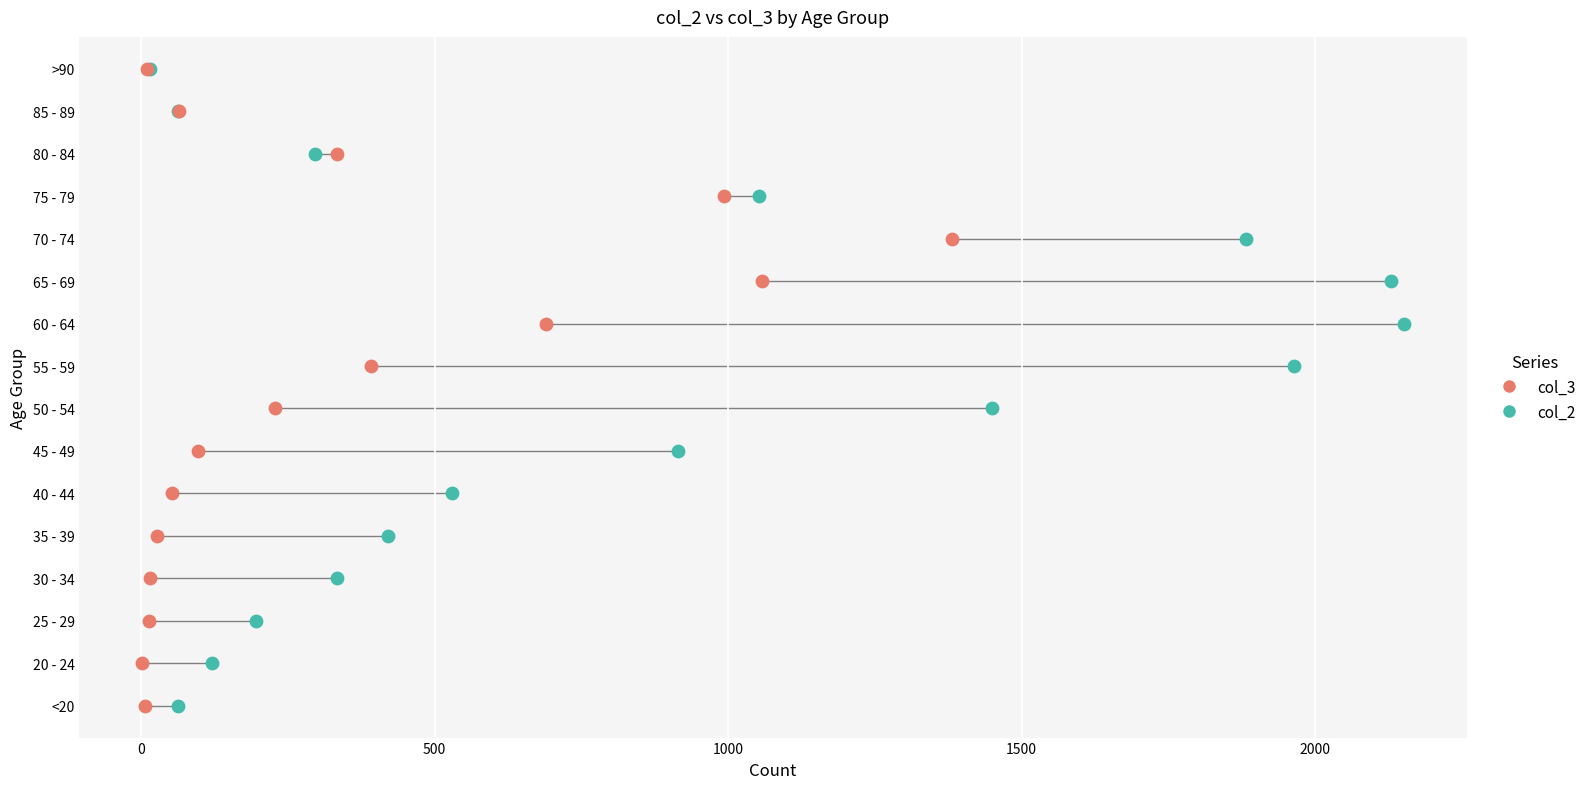

What are all the series names shown in the legend?

col_3, col_2